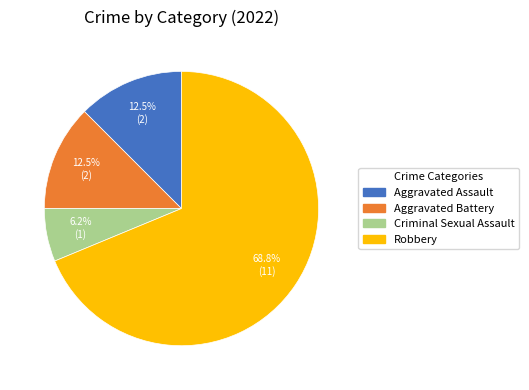

Which category accounts for the majority?

Robbery